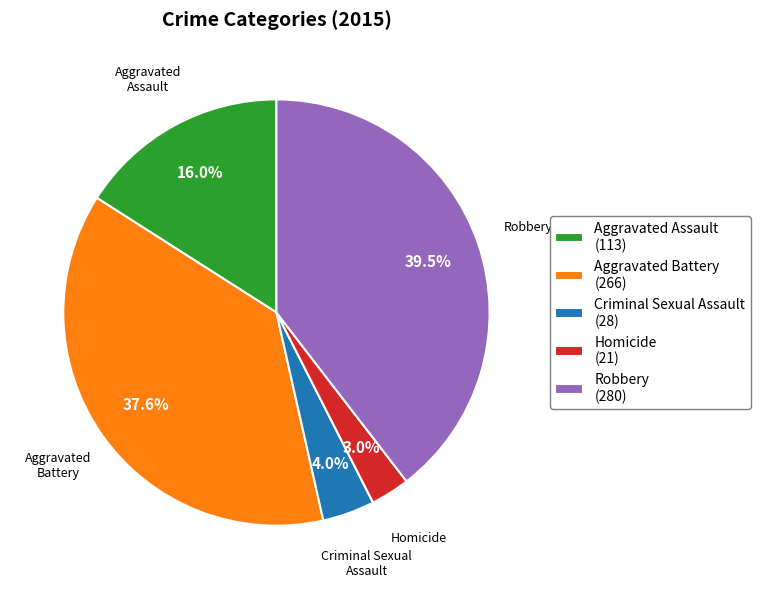

Between Criminal Sexual Assault (28) and Homicide (21), which is larger?

Criminal Sexual Assault (28)